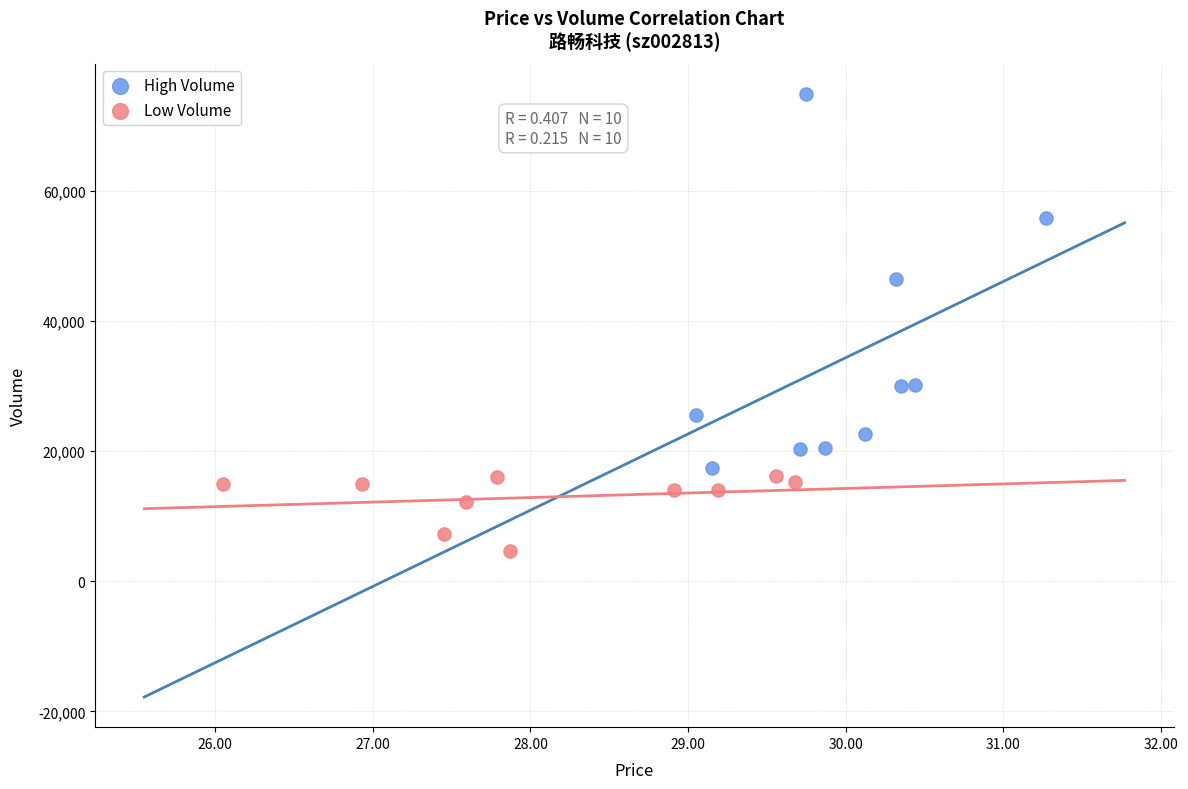

Which series reaches the minimum Y coordinate?

Low Volume